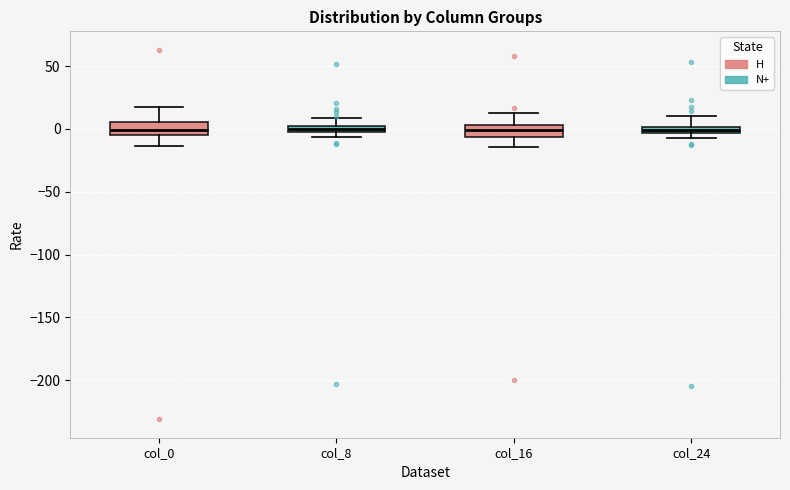

Where is the upper edge of the box for col_8 on the y-axis? The values are not printed on the chart, so give them approximately, as read against the axis.

0